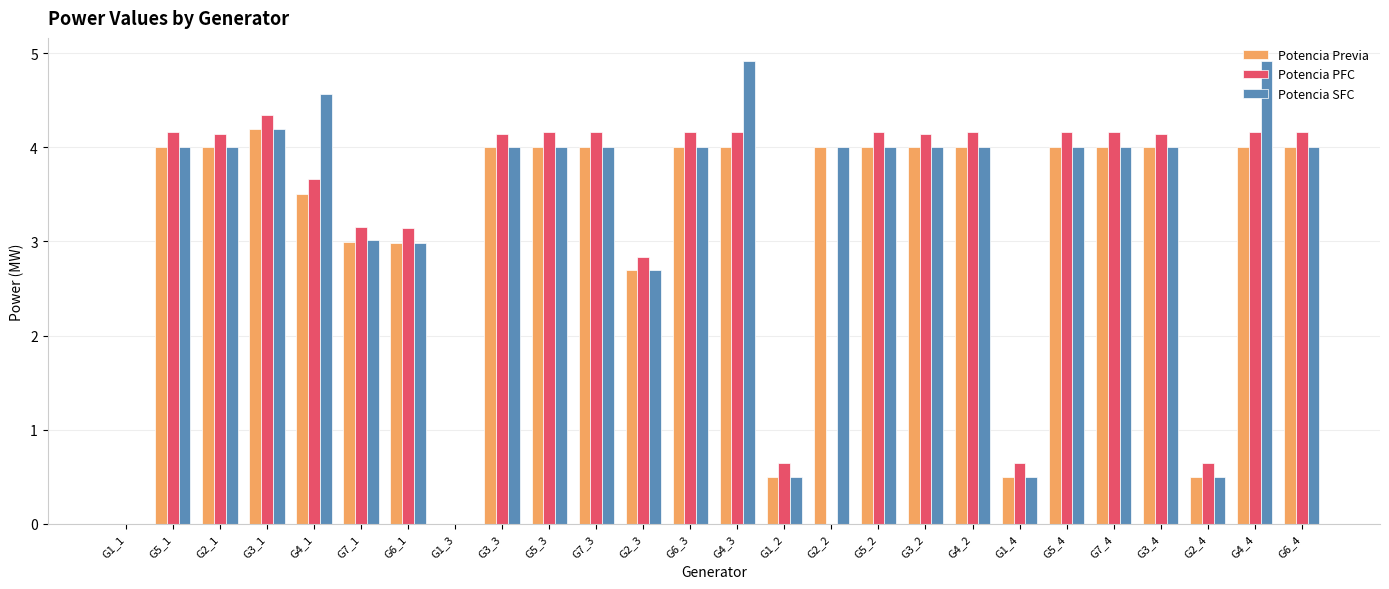

Is it true that Potencia PFC equals 4.2 at G4_4?

True